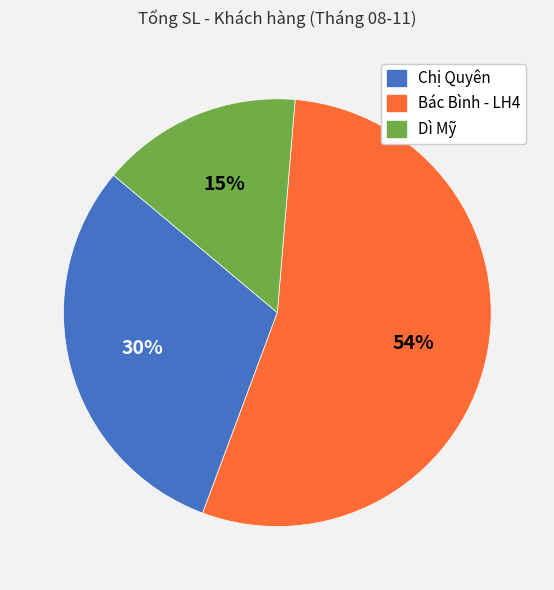

True or false: Dì Mỹ accounts for 15% of the total.

True